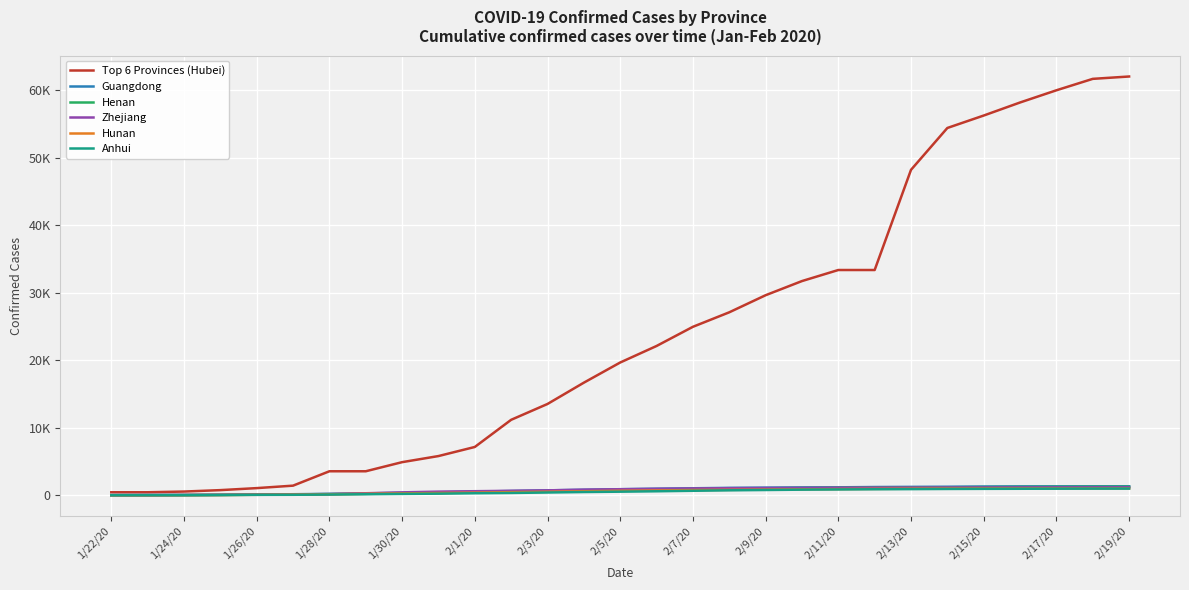

Is this an area chart (filled region under the line)?

No